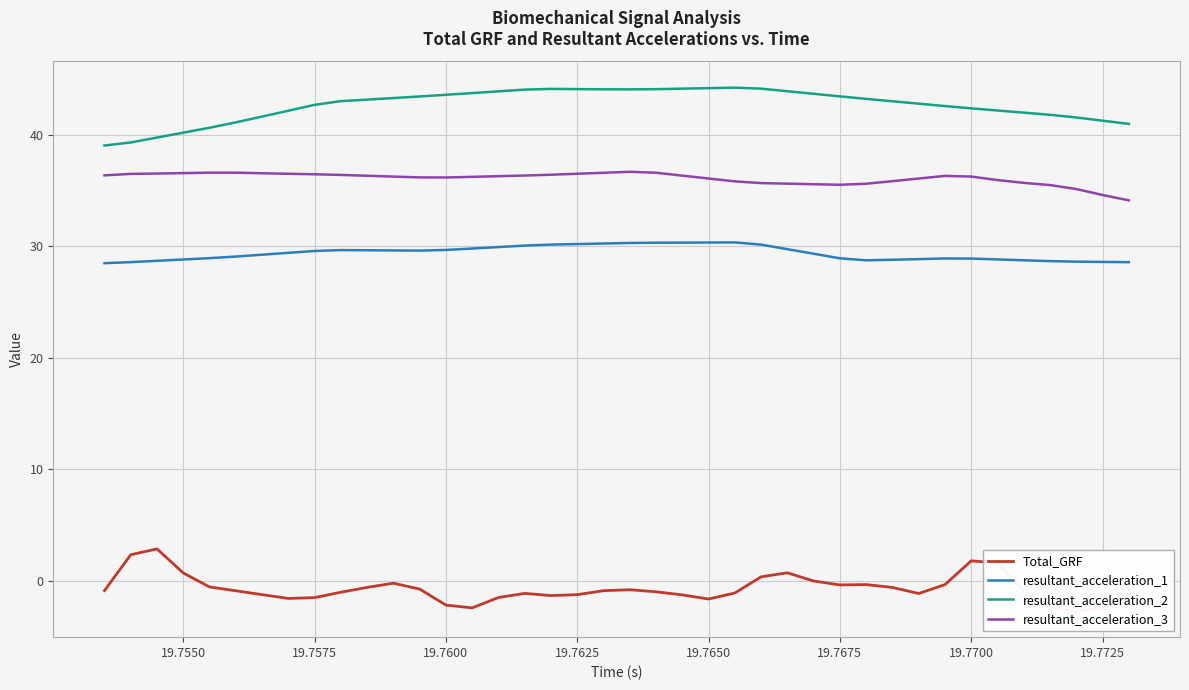

What is the highest value of the resultant_acceleration_1 series?

30.4